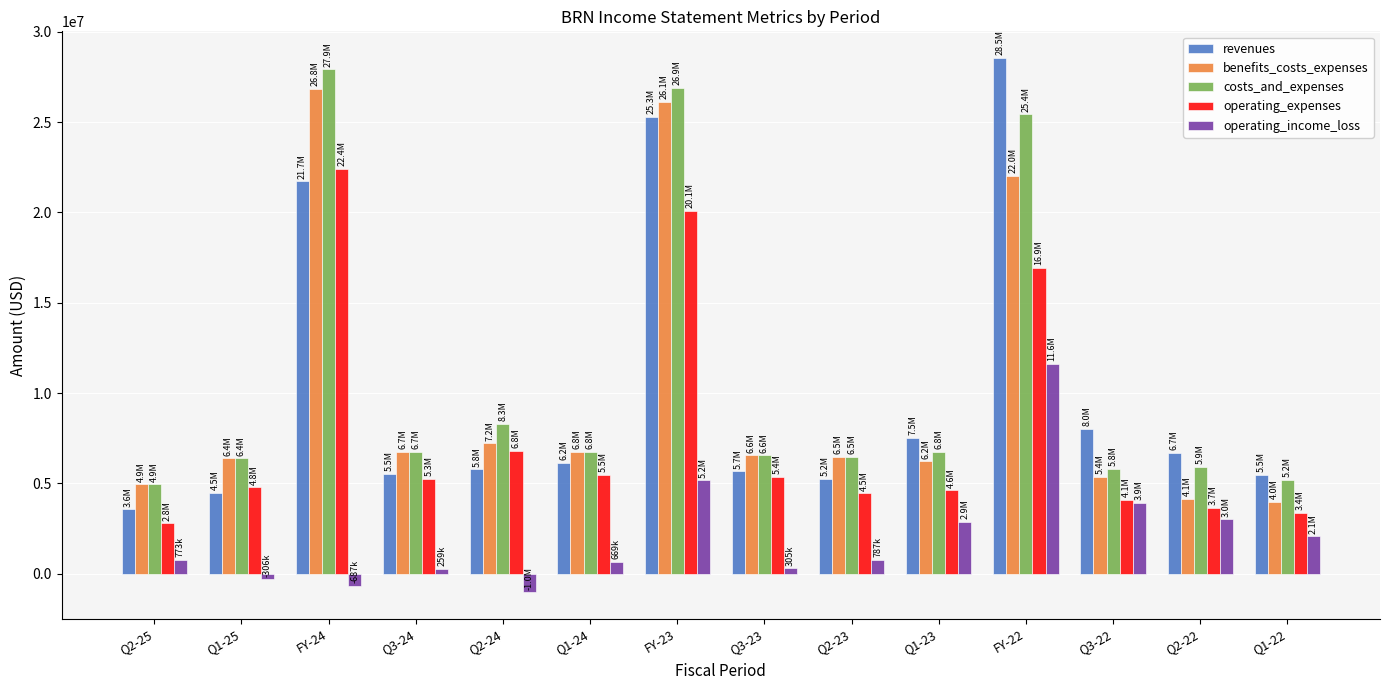

At which label is operating_expenses closest to 12603500?

FY-22